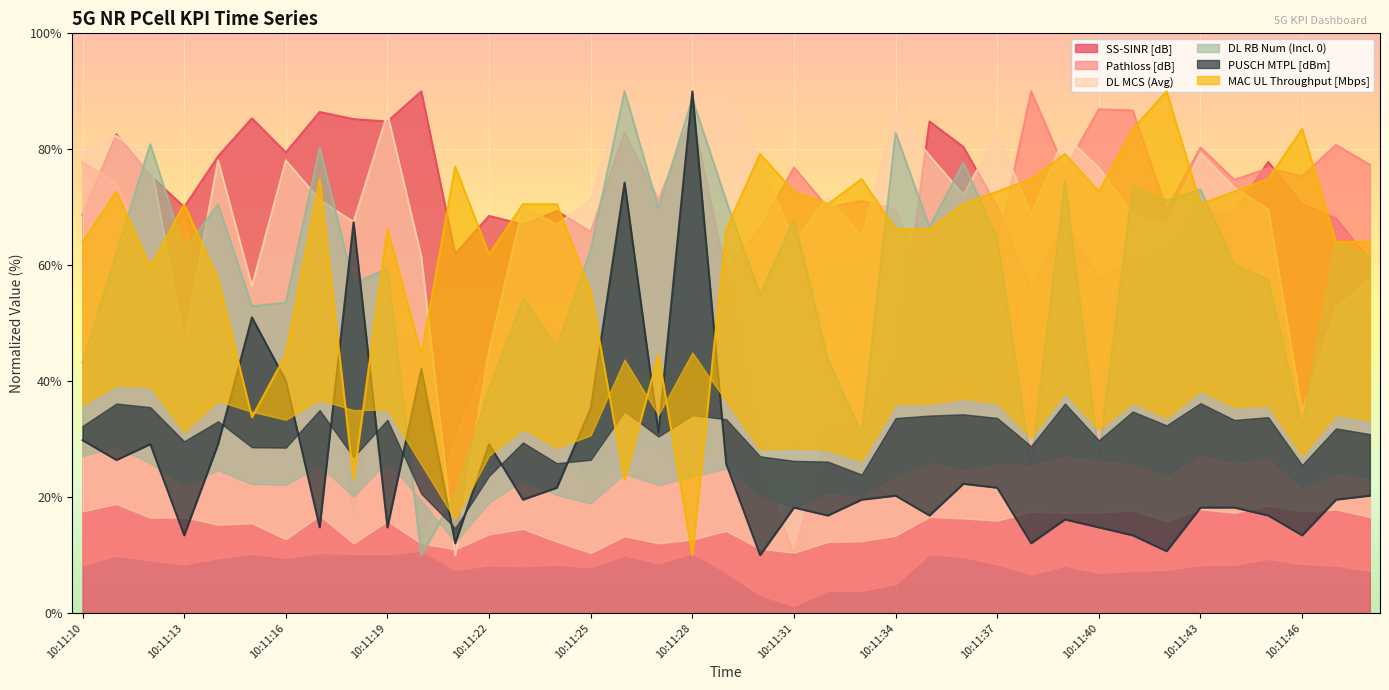

Reading left to right, what are all the values shown in this chart?

SS-SINR [dB]: 10:11:10=68.7	10:11:11=82.6	10:11:12=75.5	10:11:13=70.0	10:11:14=78.8	10:11:15=85.4	10:11:16=79.5	10:11:17=86.4	10:11:18=85.2	10:11:19=84.8	10:11:20=90.0	10:11:21=62.0	10:11:22=68.5	10:11:23=67.0	10:11:24=69.4	10:11:25=65.8	10:11:26=82.9	10:11:27=71.3	10:11:28=85.9	10:11:29=58.4	10:11:30=26.1	10:11:31=10.0	10:11:32=32.3	10:11:33=32.3	10:11:34=41.6	10:11:35=84.8	10:11:36=80.4	10:11:37=70.2	10:11:38=55.5	10:11:39=68.0	10:11:40=57.7	10:11:41=60.6	10:11:42=62.1	10:11:43=68.9	10:11:44=69.4	10:11:45=77.8	10:11:46=70.6	10:11:47=68.1	10:11:48=60.9
Pathloss [dB]: 10:11:10=77.7	10:11:11=74.2	10:11:12=61.5	10:11:13=67.6	10:11:14=48.3	10:11:15=43.7	10:11:16=26.7	10:11:17=53.8	10:11:18=14.8	10:11:19=47.5	10:11:20=10.0	10:11:21=29.8	10:11:22=44.7	10:11:23=54.0	10:11:24=33.3	10:11:25=20.5	10:11:26=27.7	10:11:27=29.1	10:11:28=19.9	10:11:29=59.6	10:11:30=66.3	10:11:31=76.9	10:11:32=70.0	10:11:33=71.1	10:11:34=69.7	10:11:35=53.5	10:11:36=55.6	10:11:37=62.9	10:11:38=90.0	10:11:39=76.5	10:11:40=86.9	10:11:41=86.7	10:11:42=69.6	10:11:43=80.3	10:11:44=74.7	10:11:45=76.7	10:11:46=75.3	10:11:47=80.8	10:11:48=77.3
DL MCS (Avg): 10:11:10=79.4	10:11:11=82.3	10:11:12=78.1	10:11:13=46.6	10:11:14=78.1	10:11:15=56.4	10:11:16=78.1	10:11:17=71.3	10:11:18=67.4	10:11:19=86.2	10:11:20=61.5	10:11:21=10.0	10:11:22=45.3	10:11:23=70.0	10:11:24=67.0	10:11:25=71.3	10:11:26=89.6	10:11:27=83.6	10:11:28=90.0	10:11:29=89.6	10:11:30=78.1	10:11:31=64.0	10:11:32=71.7	10:11:33=64.9	10:11:34=86.2	10:11:35=78.9	10:11:36=72.1	10:11:37=82.8	10:11:38=68.7	10:11:39=82.3	10:11:40=76.8	10:11:41=68.7	10:11:42=67.0	10:11:43=79.4	10:11:44=73.4	10:11:45=69.6	10:11:46=34.7	10:11:47=52.6	10:11:48=57.7
DL RB Num (Incl. 0): 10:11:10=43.2	10:11:11=62.0	10:11:12=80.9	10:11:13=62.7	10:11:14=70.5	10:11:15=52.9	10:11:16=53.6	10:11:17=80.2	10:11:18=56.8	10:11:19=59.4	10:11:20=10.0	10:11:21=20.4	10:11:22=38.6	10:11:23=54.2	10:11:24=45.8	10:11:25=62.7	10:11:26=90.0	10:11:27=69.8	10:11:28=88.7	10:11:29=71.1	10:11:30=54.9	10:11:31=67.9	10:11:32=43.8	10:11:33=30.8	10:11:34=82.8	10:11:35=66.6	10:11:36=77.6	10:11:37=64.6	10:11:38=25.6	10:11:39=74.4	10:11:40=26.9	10:11:41=73.7	10:11:42=71.1	10:11:43=73.1	10:11:44=60.1	10:11:45=57.5	10:11:46=32.1	10:11:47=64.0	10:11:48=61.4
PUSCH MTPL [dBm]: 10:11:10=29.8	10:11:11=26.4	10:11:12=29.1	10:11:13=13.4	10:11:14=29.1	10:11:15=51.0	10:11:16=40.1	10:11:17=14.8	10:11:18=67.4	10:11:19=14.8	10:11:20=42.1	10:11:21=12.1	10:11:22=29.1	10:11:23=19.6	10:11:24=21.6	10:11:25=35.3	10:11:26=74.3	10:11:27=31.2	10:11:28=90.0	10:11:29=25.7	10:11:30=10.0	10:11:31=18.2	10:11:32=16.8	10:11:33=19.6	10:11:34=20.3	10:11:35=16.8	10:11:36=22.3	10:11:37=21.6	10:11:38=12.1	10:11:39=16.2	10:11:40=14.8	10:11:41=13.4	10:11:42=10.7	10:11:43=18.2	10:11:44=18.2	10:11:45=16.8	10:11:46=13.4	10:11:47=19.6	10:11:48=20.3
MAC UL Throughput [Mbps]: 10:11:10=64.1	10:11:11=72.7	10:11:12=59.7	10:11:13=70.5	10:11:14=57.6	10:11:15=33.8	10:11:16=44.6	10:11:17=74.9	10:11:18=23.0	10:11:19=66.2	10:11:20=44.6	10:11:21=77.0	10:11:22=61.9	10:11:23=70.5	10:11:24=70.5	10:11:25=55.4	10:11:26=23.0	10:11:27=44.6	10:11:28=10.0	10:11:29=66.2	10:11:30=79.2	10:11:31=72.7	10:11:32=70.5	10:11:33=74.9	10:11:34=66.2	10:11:35=66.2	10:11:36=70.5	10:11:37=72.7	10:11:38=74.9	10:11:39=79.2	10:11:40=72.7	10:11:41=83.5	10:11:42=90.0	10:11:43=70.5	10:11:44=72.7	10:11:45=74.9	10:11:46=83.5	10:11:47=64.1	10:11:48=64.1